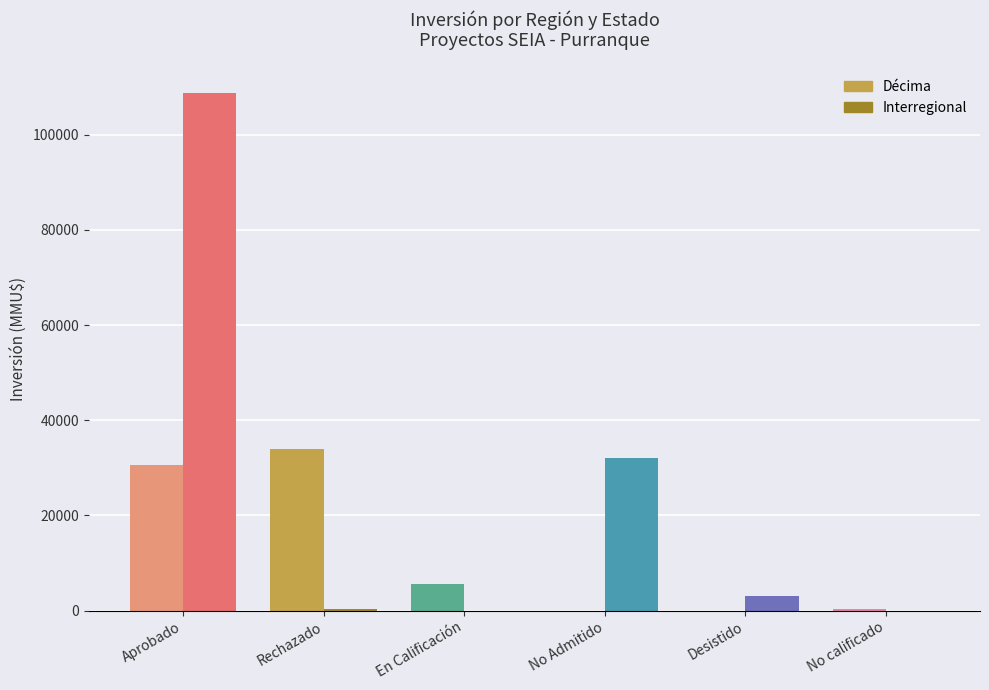

Rank the series by their maximum value, from lowest to highest.

Décima, Interregional